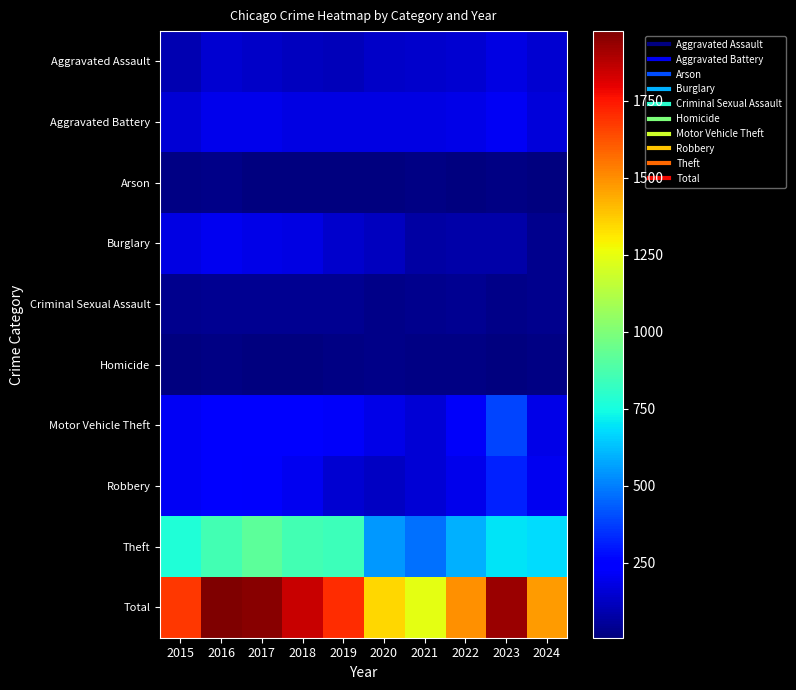

Which series changed the most between 2022 and 2023?

Total